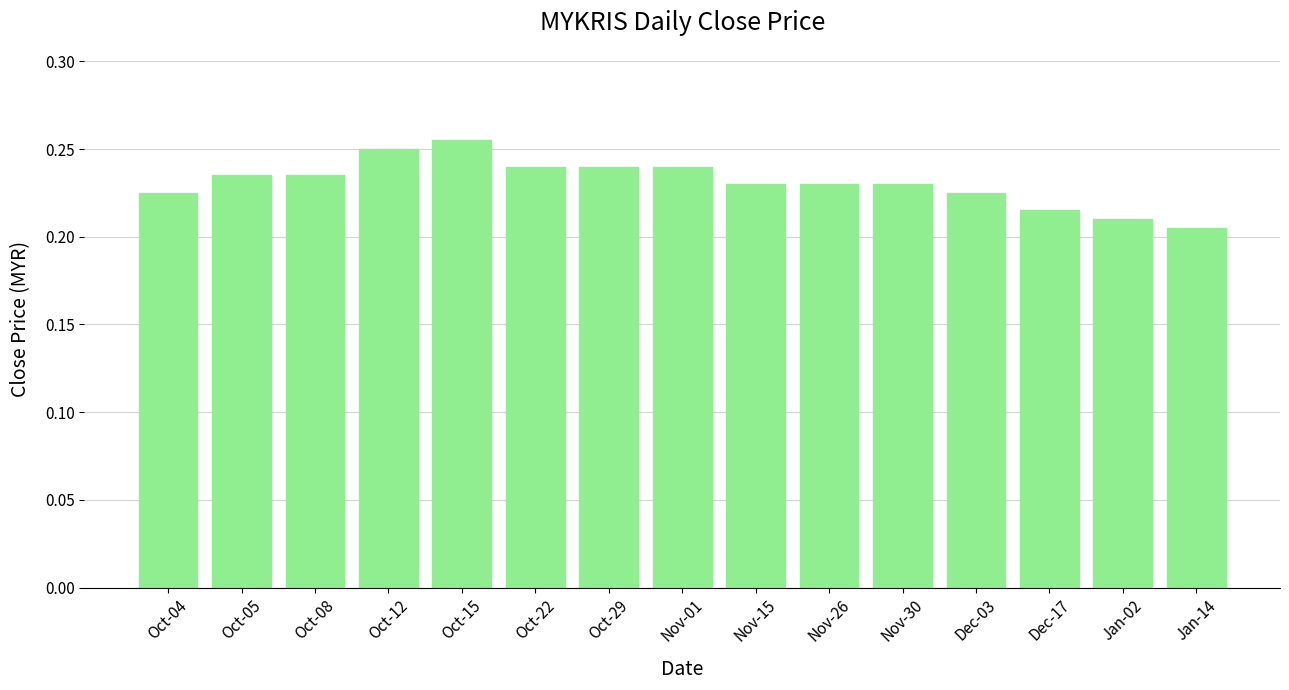

What is the sum of all values?

3.5